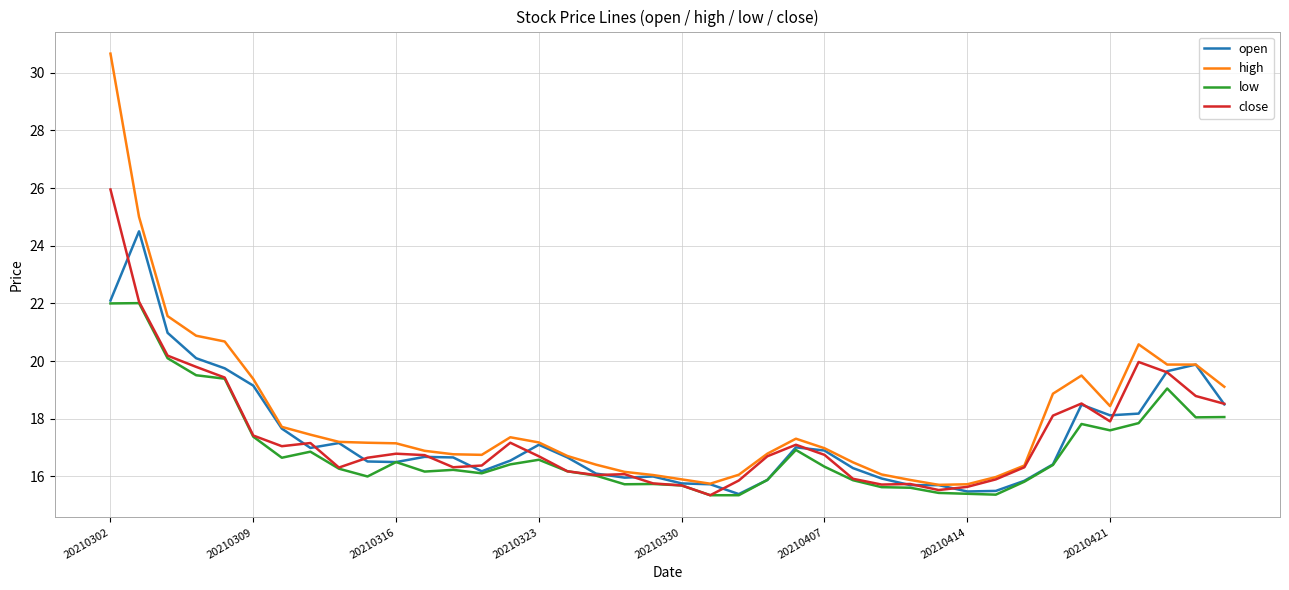

What is the highest value of the open series?

24.5